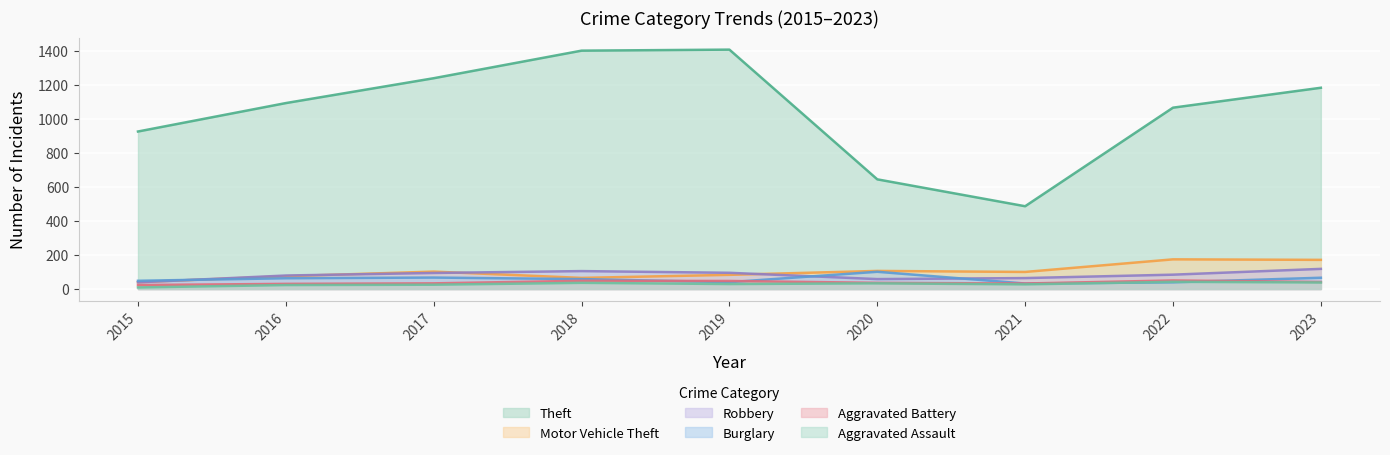

What is the spread (max minus min) of values at 2017?

1213